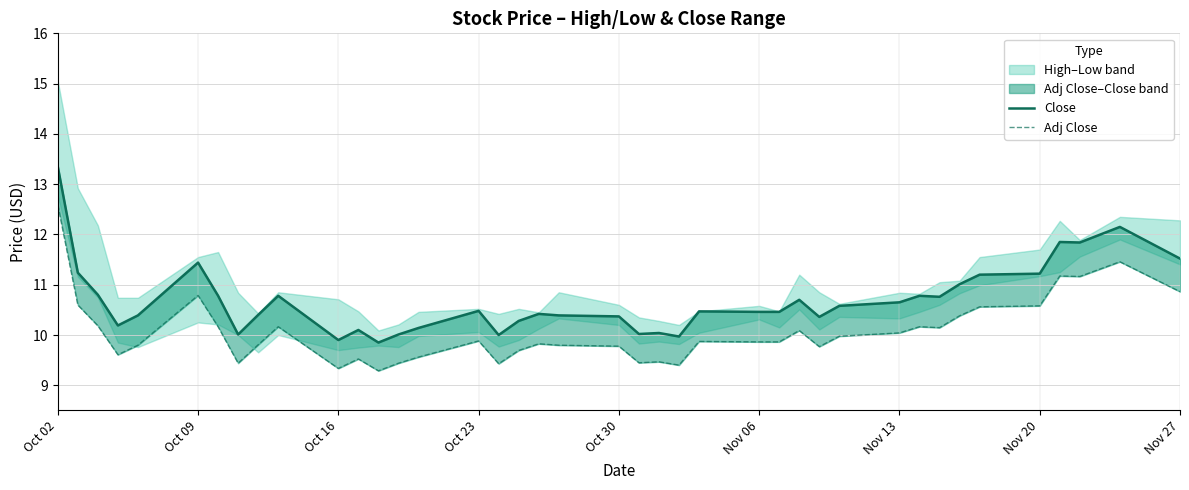

How many values in the Close series exceed 10?

36